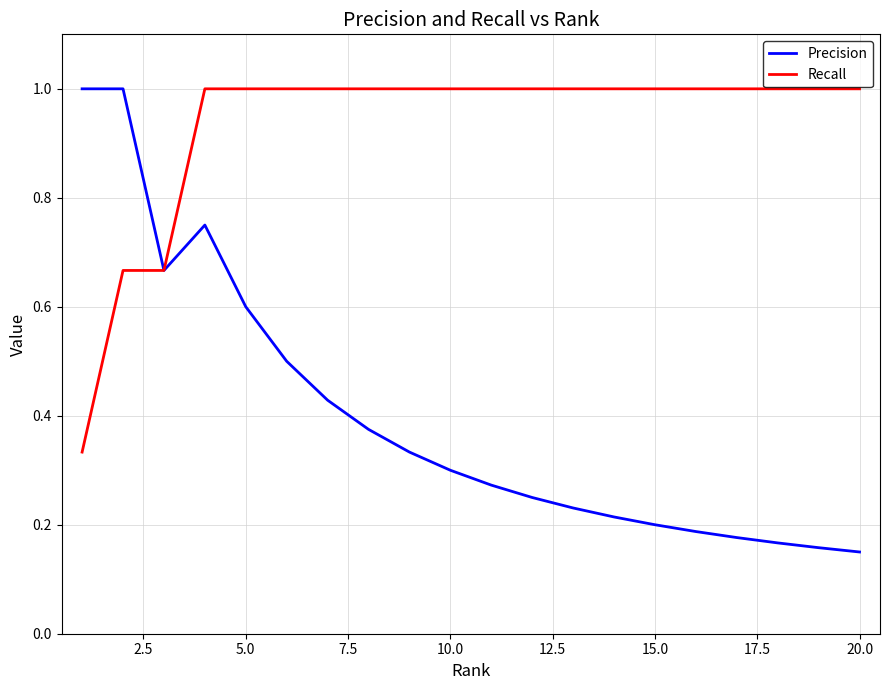

Which series has the largest total across all categories?

Recall